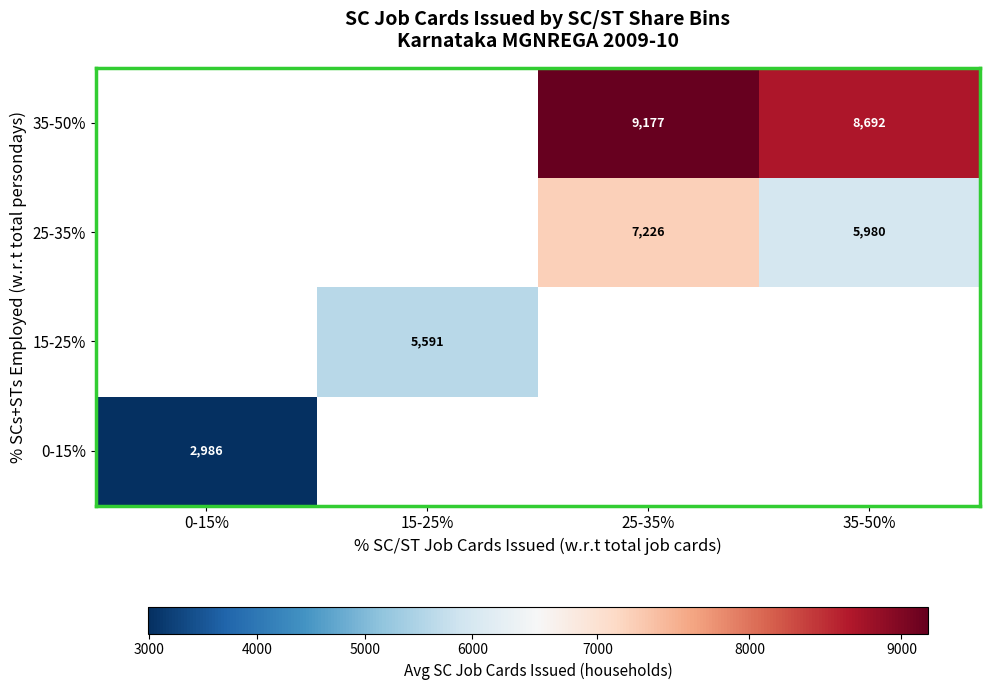

Is it true that 35-50% equals 9177.0 at 25-35%?

True